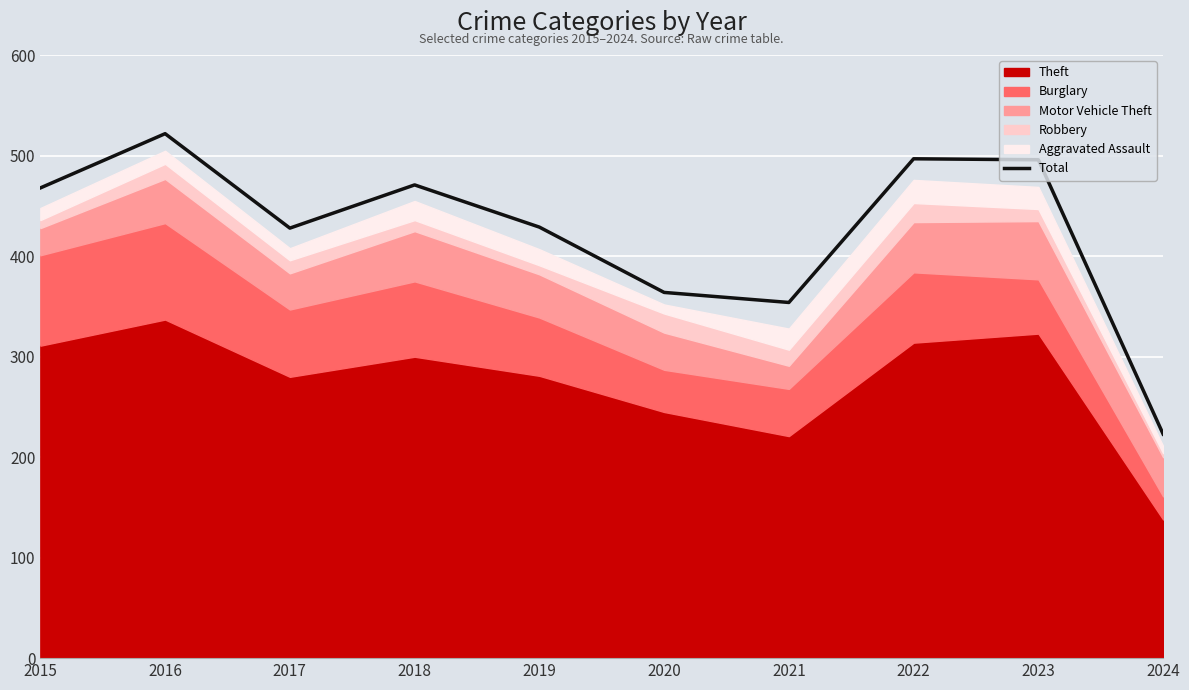

Approximately how many times larger is the value at 2015 compared to 2023?

0.9